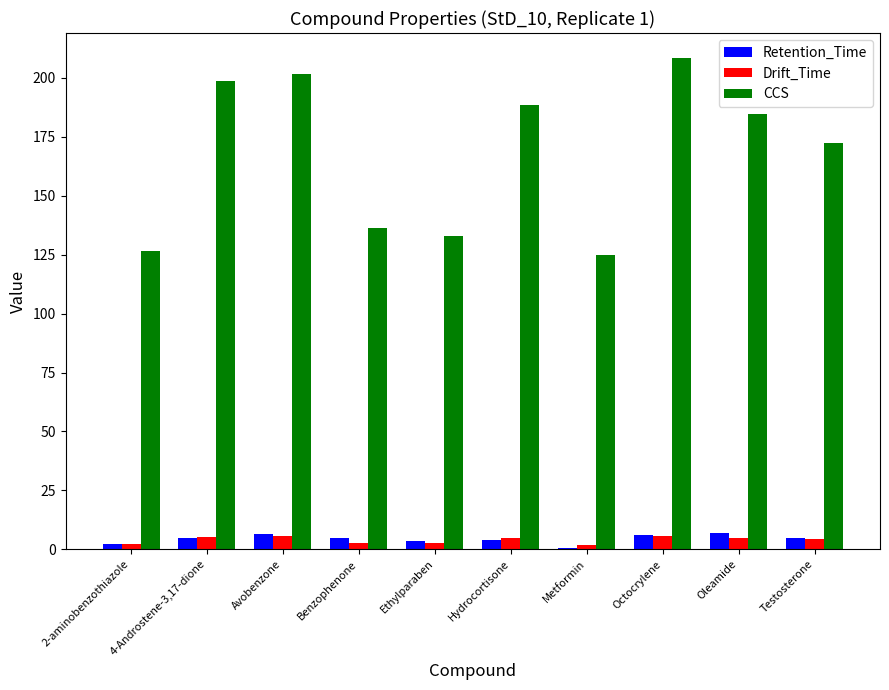

True or false: Drift_Time has a value of 5.3 at 4-Androstene-3,17-dione.

True